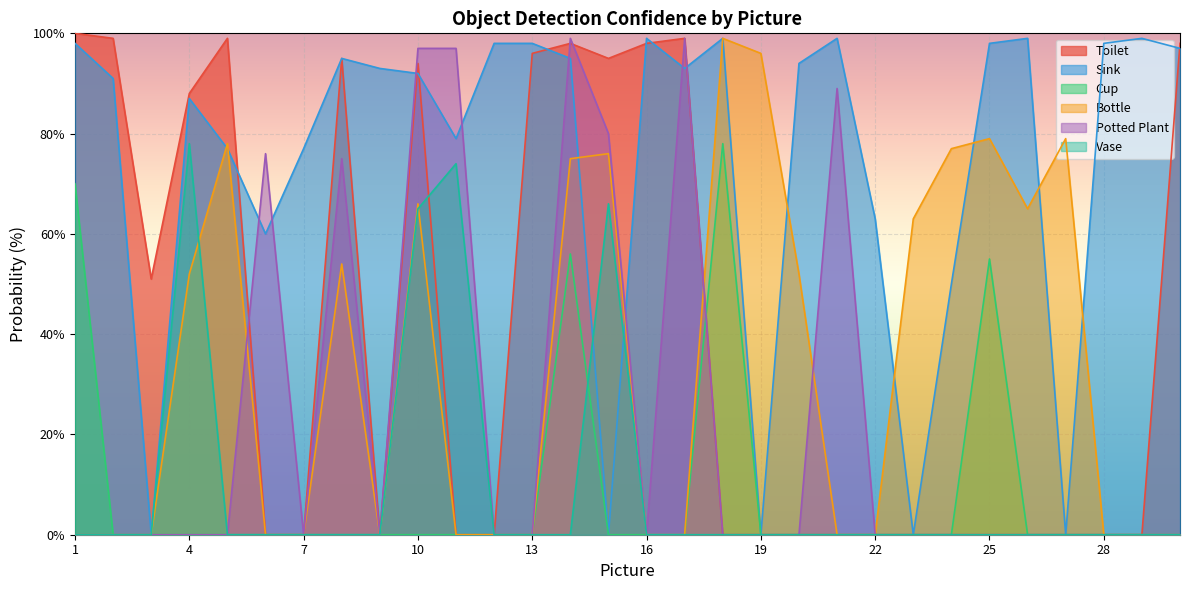

How many lines are shown in the chart?

6